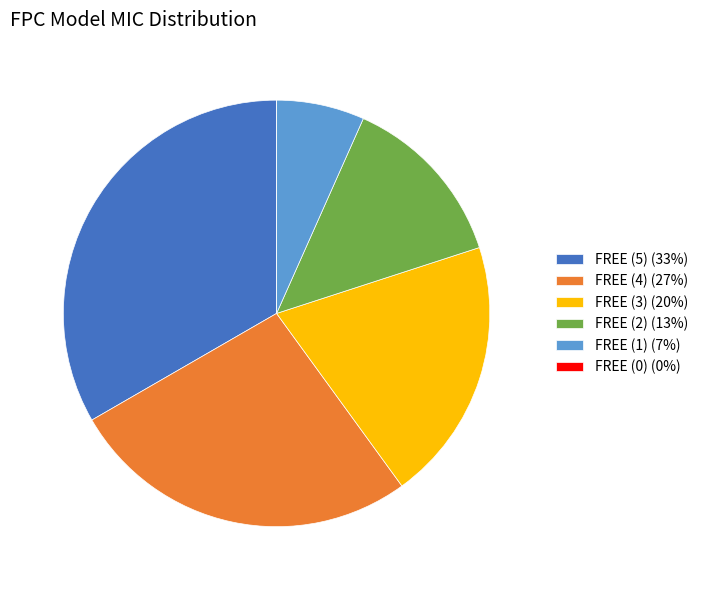

Do FREE (1) (7%) and FREE (5) (33%) together represent more than half of the pie?

No